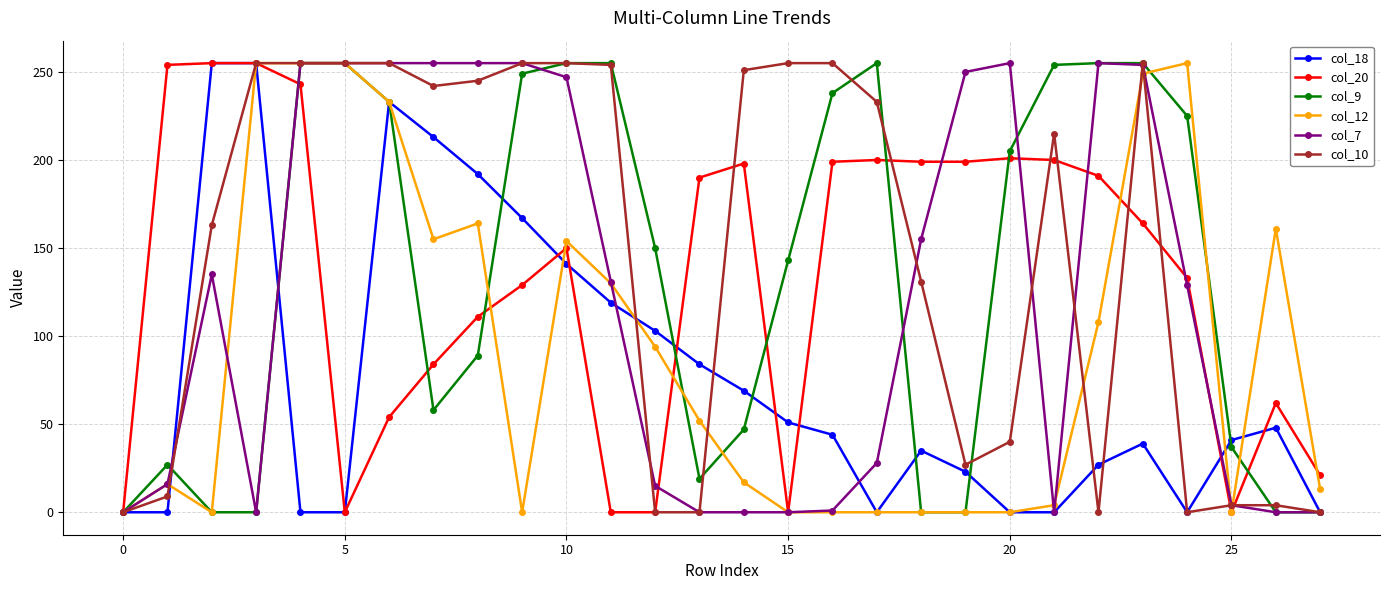

True or false: col_9 has more than 0 points higher than both neighbors.

True